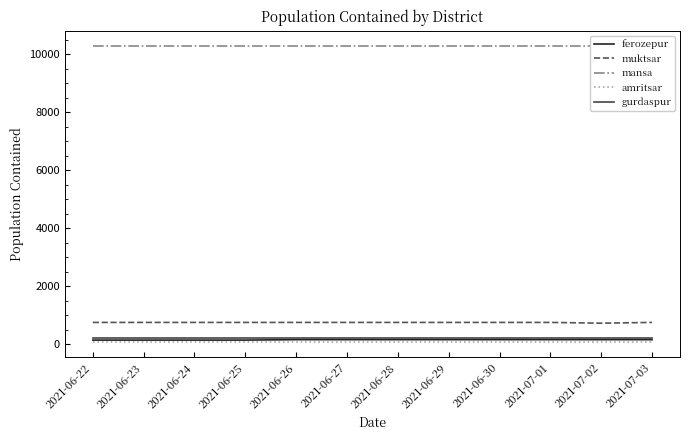

What is the approximate value of amritsar at 2021-07-02?

60